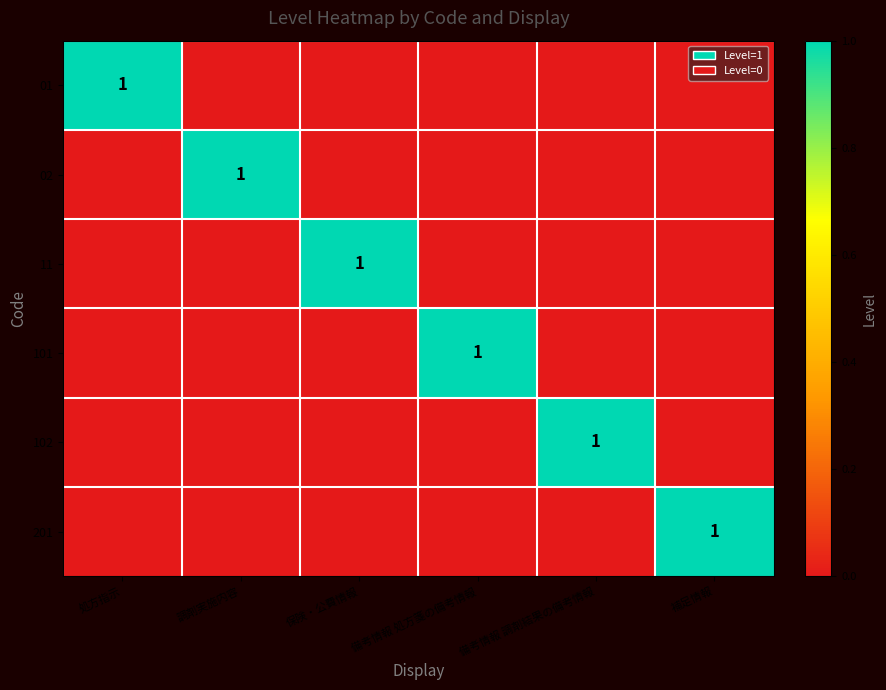

Which series has the largest total across all categories?

01